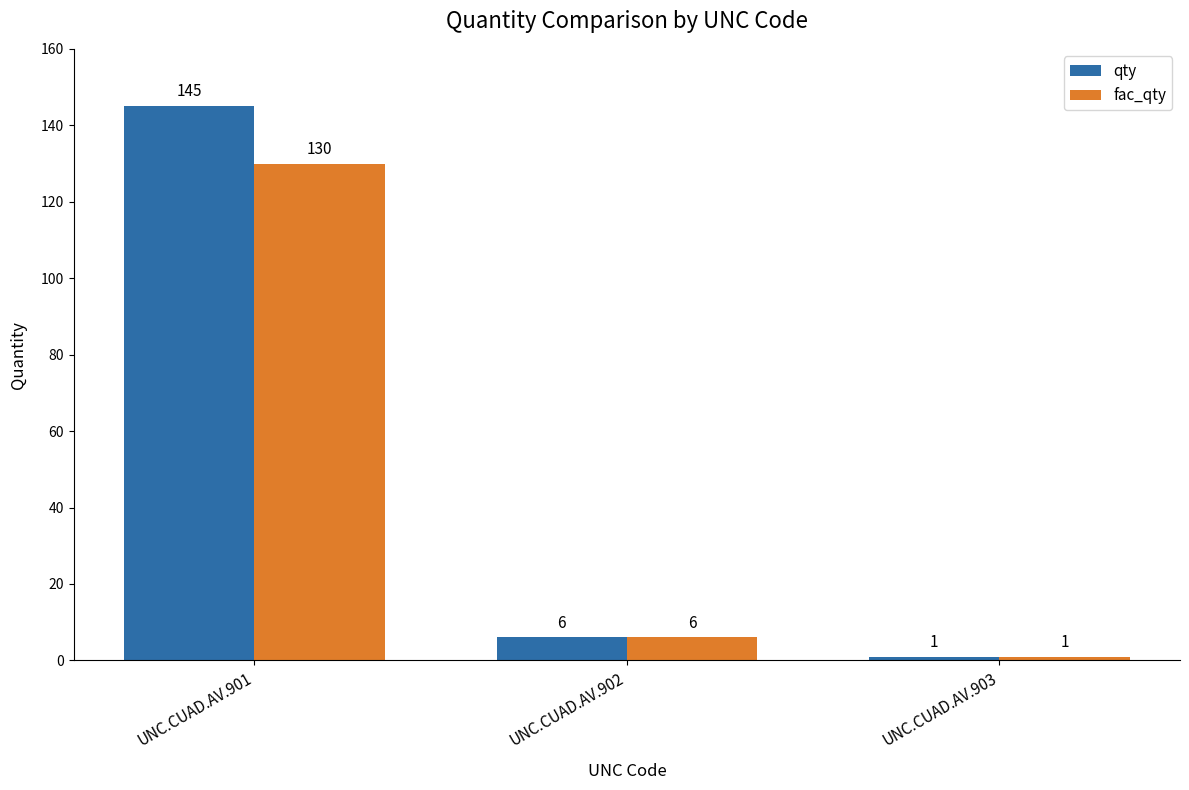

List the labels in order of qty value, smallest first.

UNC.CUAD.AV.903, UNC.CUAD.AV.902, UNC.CUAD.AV.901